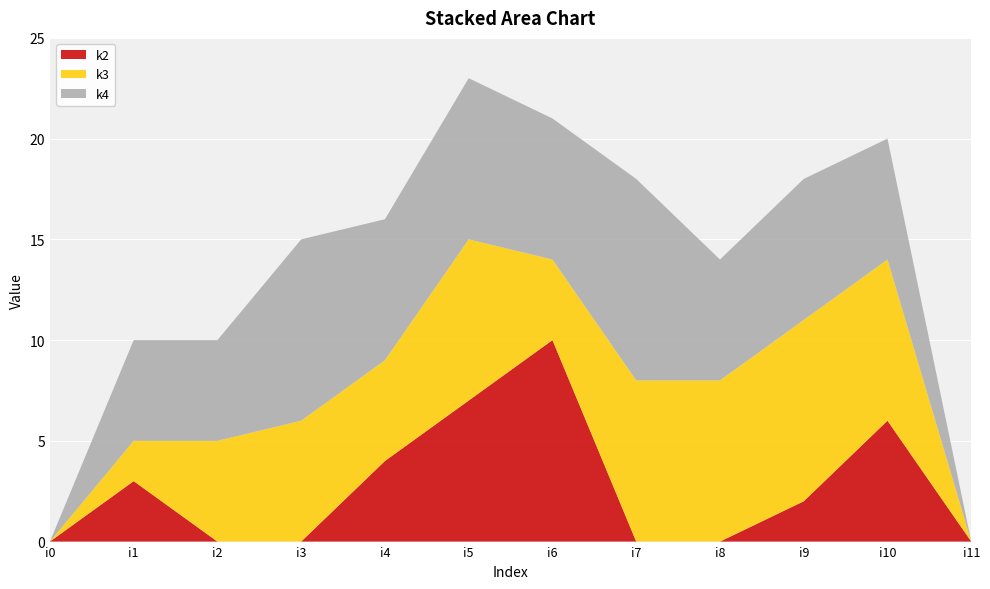

Reading left to right, list all the values displayed in this chart.

k2: 0	3	0	0	4	7	10	0	0	2	6	0
k3: 0	2	5	6	5	8	4	8	8	9	8	0
k4: 0	5	5	9	7	8	7	10	6	7	6	0